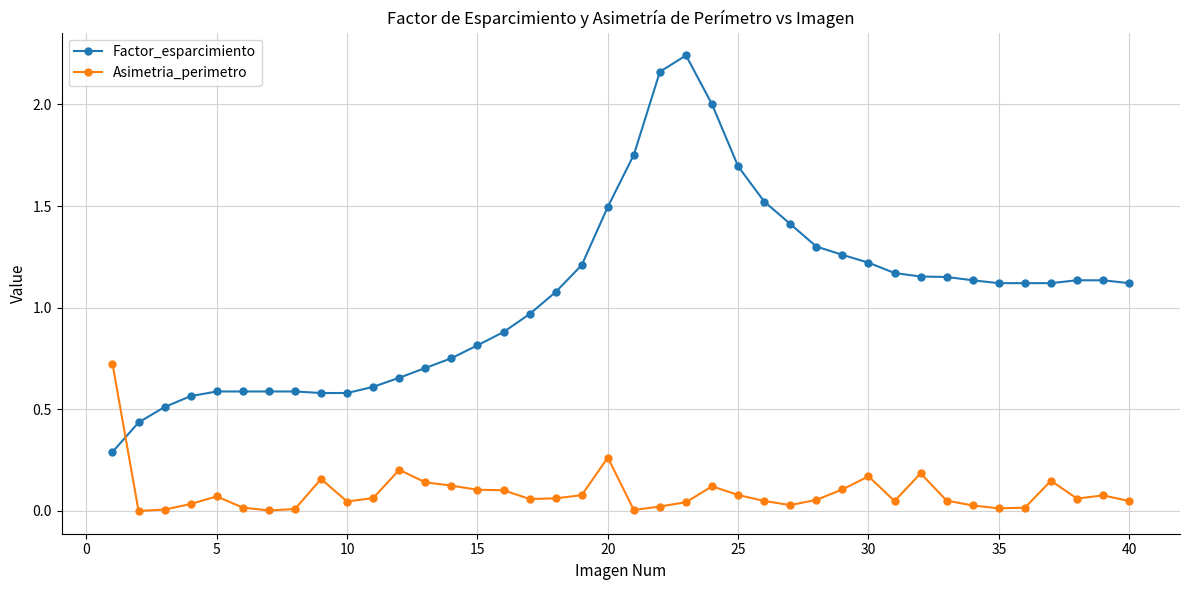

Which series has the largest total across all categories?

Factor_esparcimiento